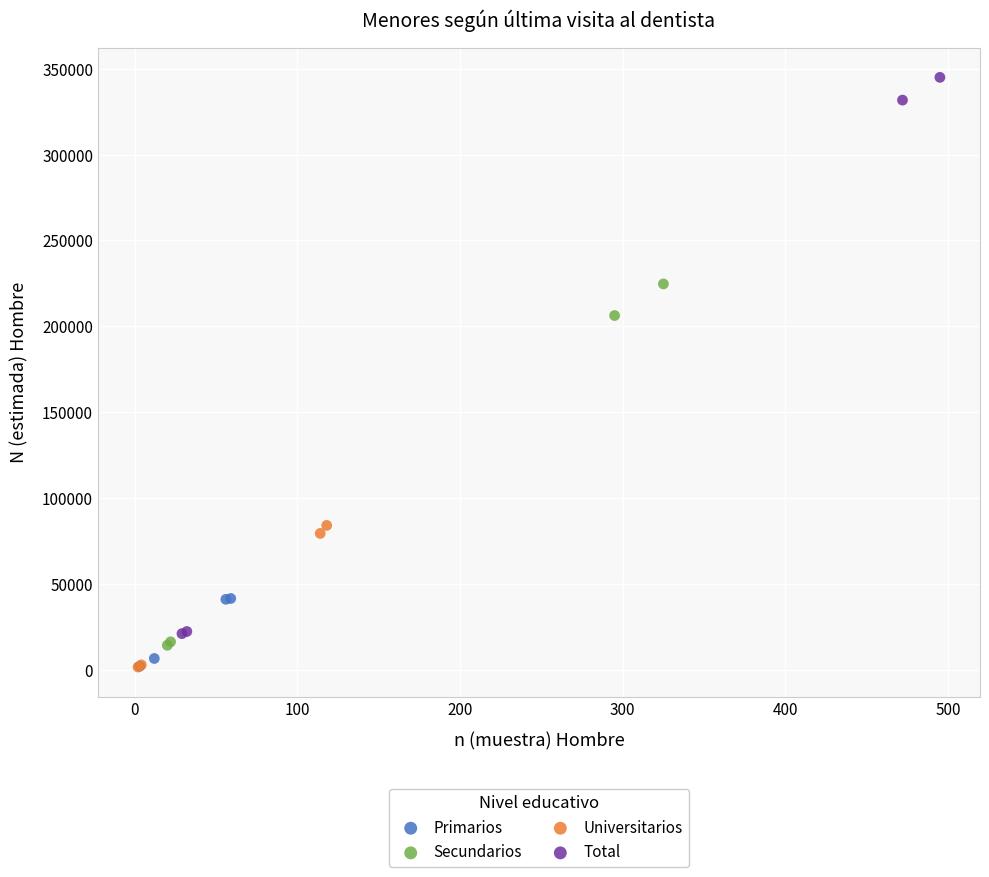

What are all the series names shown in the legend?

Primarios, Secundarios, Universitarios, Total